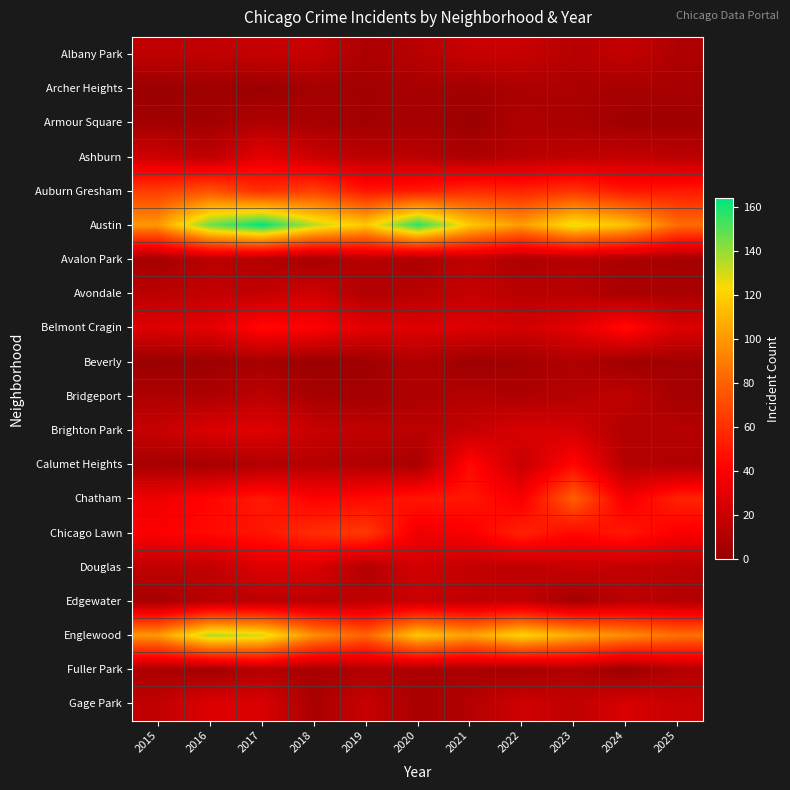

Reading left to right, transcribe all the data shown in this chart.

Albany Park: 2015=16	2016=16	2017=18	2018=19	2019=8	2020=13	2021=19	2022=19	2023=12	2024=17	2025=9
Archer Heights: 2015=1	2016=3	2017=1	2018=5	2019=4	2020=6	2021=4	2022=8	2023=8	2024=6	2025=6
Armour Square: 2015=4	2016=4	2017=10	2018=6	2019=4	2020=6	2021=1	2022=9	2023=7	2024=3	2025=3
Ashburn: 2015=21	2016=15	2017=31	2018=20	2019=14	2020=14	2021=8	2022=13	2023=15	2024=17	2025=14
Auburn Gresham: 2015=65	2016=74	2017=59	2018=67	2019=50	2020=51	2021=58	2022=55	2023=62	2024=50	2025=51
Austin: 2015=100	2016=146	2017=164	2018=134	2019=117	2020=157	2021=118	2022=101	2023=127	2024=115	2025=84
Avalon Park: 2015=5	2016=13	2017=11	2018=5	2019=13	2020=8	2021=16	2022=8	2023=12	2024=8	2025=5
Avondale: 2015=14	2016=17	2017=17	2018=23	2019=10	2020=13	2021=18	2022=13	2023=13	2024=7	2025=7
Belmont Cragin: 2015=28	2016=31	2017=45	2018=41	2019=30	2020=28	2021=28	2022=23	2023=30	2024=46	2025=27
Beverly: 2015=1	2016=2	2017=6	2018=1	2019=3	2020=10	2021=2	2022=4	2023=10	2024=3	2025=4
Bridgeport: 2015=9	2016=9	2017=15	2018=6	2019=5	2020=9	2021=11	2022=9	2023=12	2024=16	2025=5
Brighton Park: 2015=18	2016=27	2017=29	2018=19	2019=16	2020=14	2021=18	2022=26	2023=24	2024=10	2025=12
Calumet Heights: 2015=6	2016=6	2017=10	2018=12	2019=10	2020=7	2021=45	2022=19	2023=44	2024=11	2025=10
Chatham: 2015=35	2016=43	2017=51	2018=41	2019=45	2020=50	2021=50	2022=38	2023=79	2024=37	2025=55
Chicago Lawn: 2015=40	2016=45	2017=49	2018=59	2019=64	2020=35	2021=39	2022=55	2023=44	2024=51	2025=39
Douglas: 2015=16	2016=16	2017=28	2018=27	2019=11	2020=23	2021=17	2022=15	2023=19	2024=17	2025=14
Edgewater: 2015=6	2016=13	2017=14	2018=14	2019=15	2020=19	2021=16	2022=17	2023=5	2024=14	2025=11
Englewood: 2015=100	2016=136	2017=130	2018=97	2019=81	2020=117	2021=103	2022=122	2023=107	2024=96	2025=86
Fuller Park: 2015=8	2016=4	2017=12	2018=6	2019=10	2020=8	2021=7	2022=5	2023=10	2024=1	2025=11
Gage Park: 2015=16	2016=28	2017=26	2018=7	2019=19	2020=7	2021=11	2022=22	2023=16	2024=26	2025=19